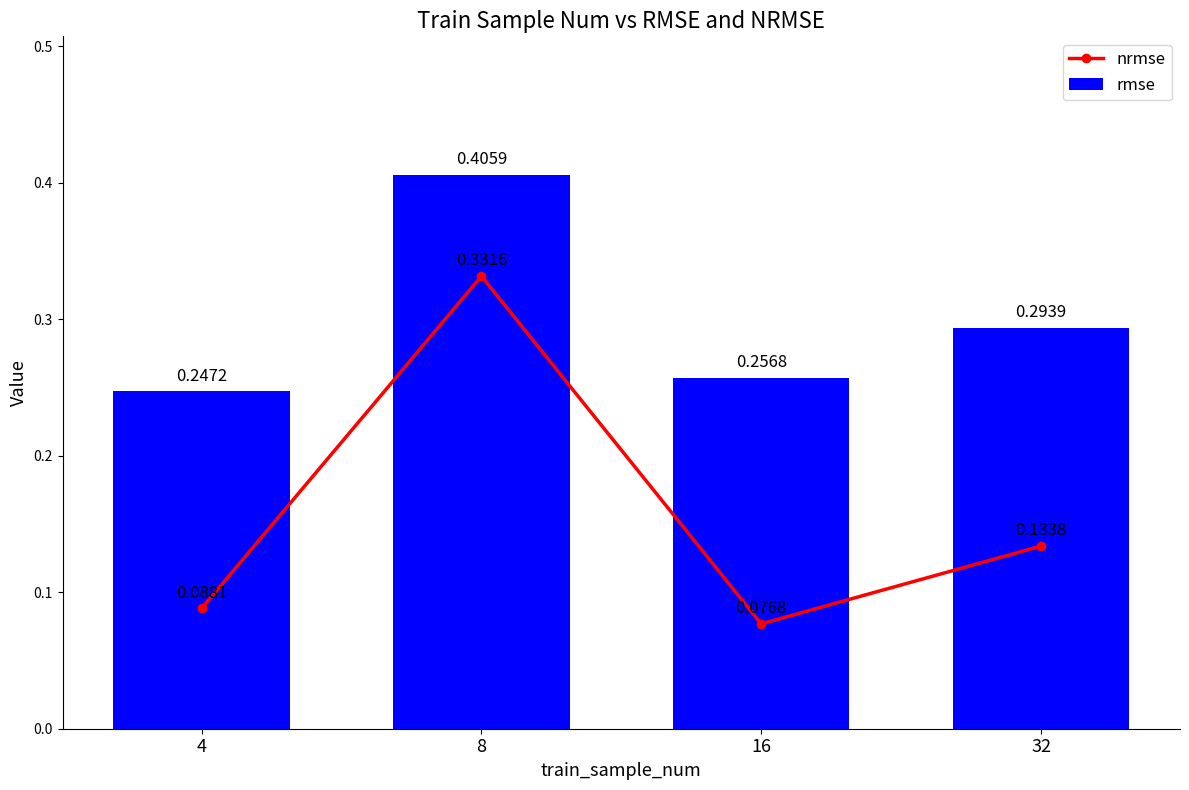

Rank the categories by nrmse value from highest to lowest.

8, 32, 4, 16